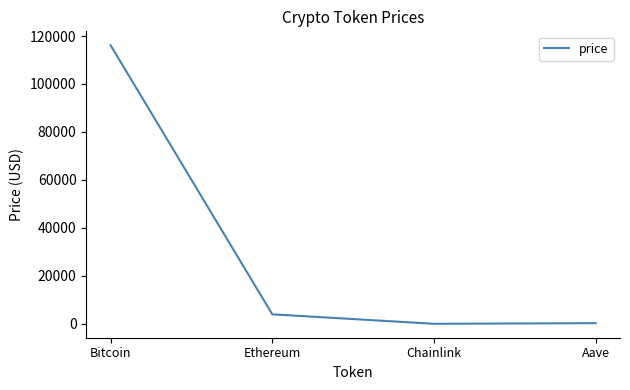

What is the change in value from Ethereum to Aave?

-3679.5